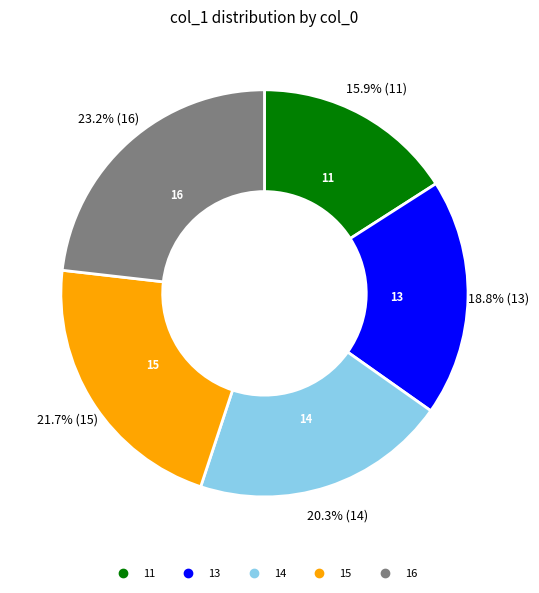

Is there any slice that represents more than half of the pie?

No